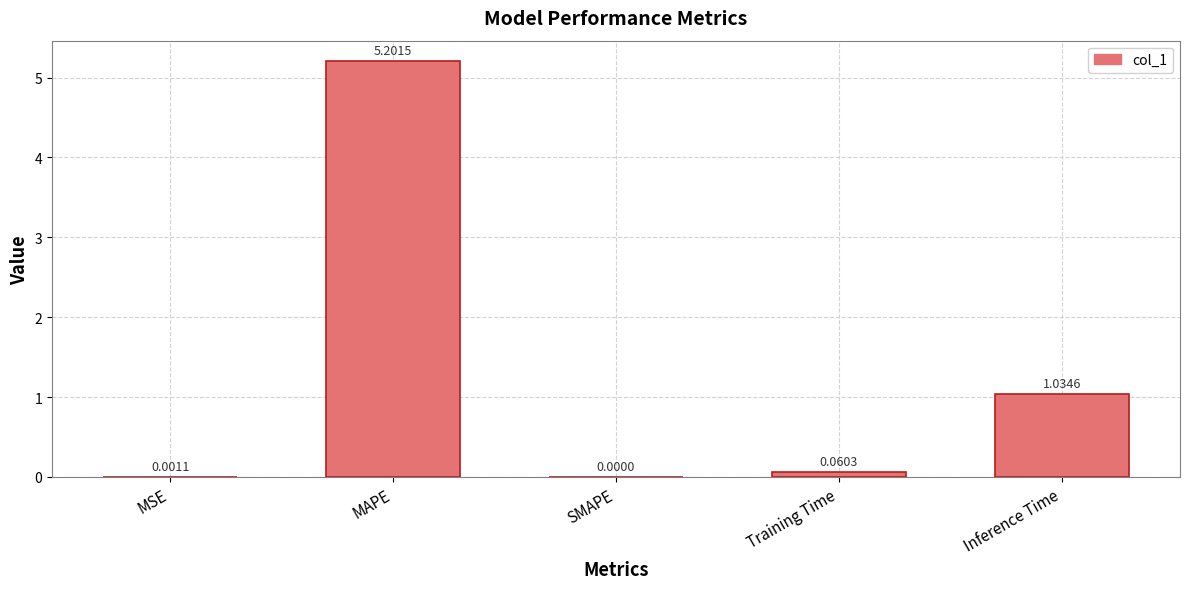

What is the average value?

1.3